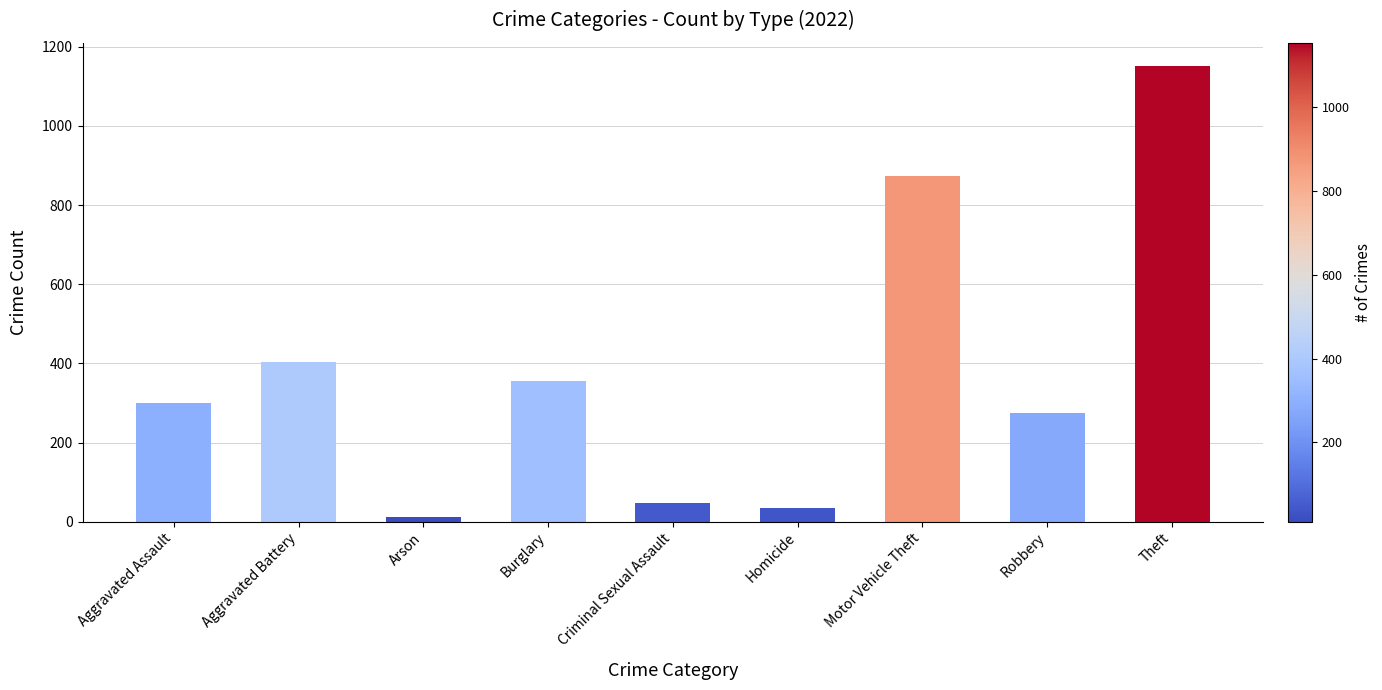

What is the greatest value displayed?

1152